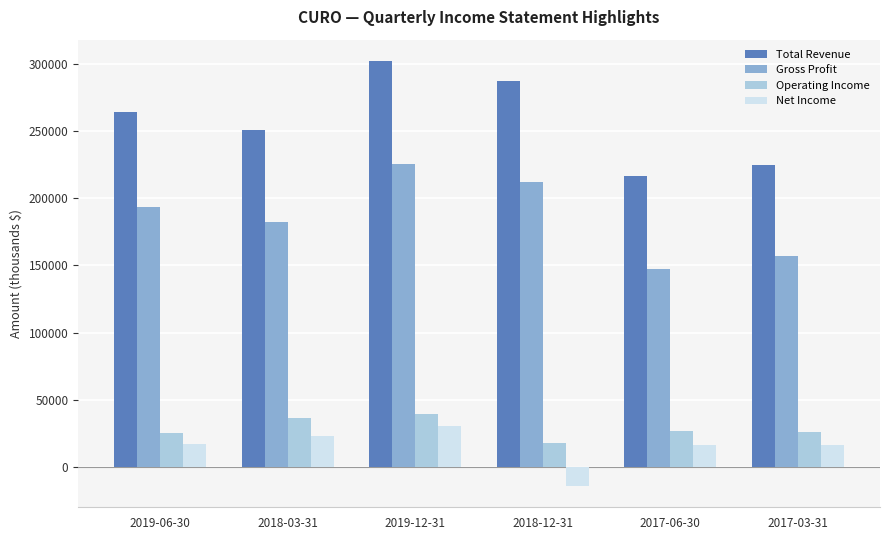

At how many categories does at least one series exceed 138262?

6